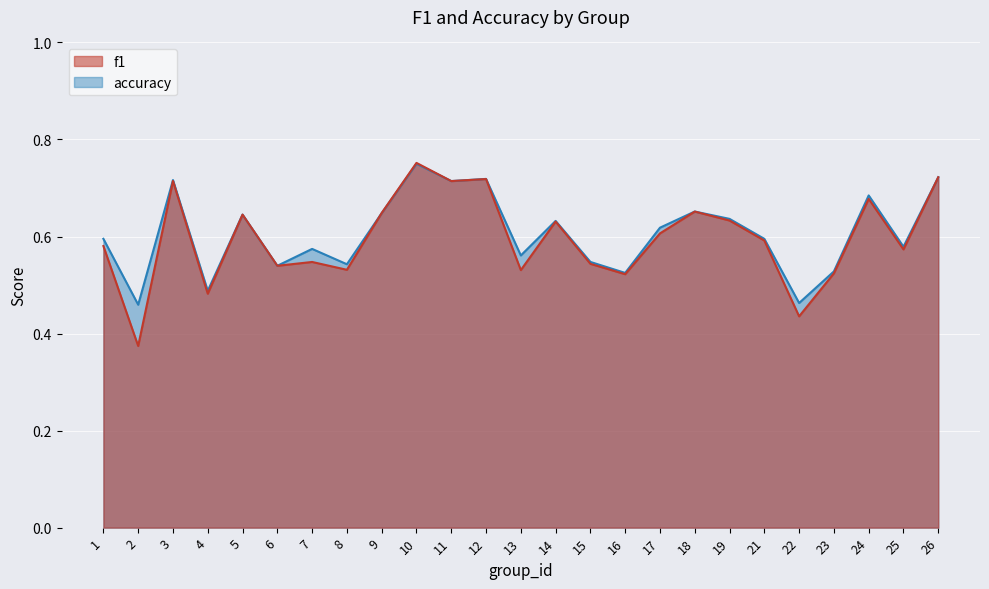

What is the highest value of the accuracy series?

0.8